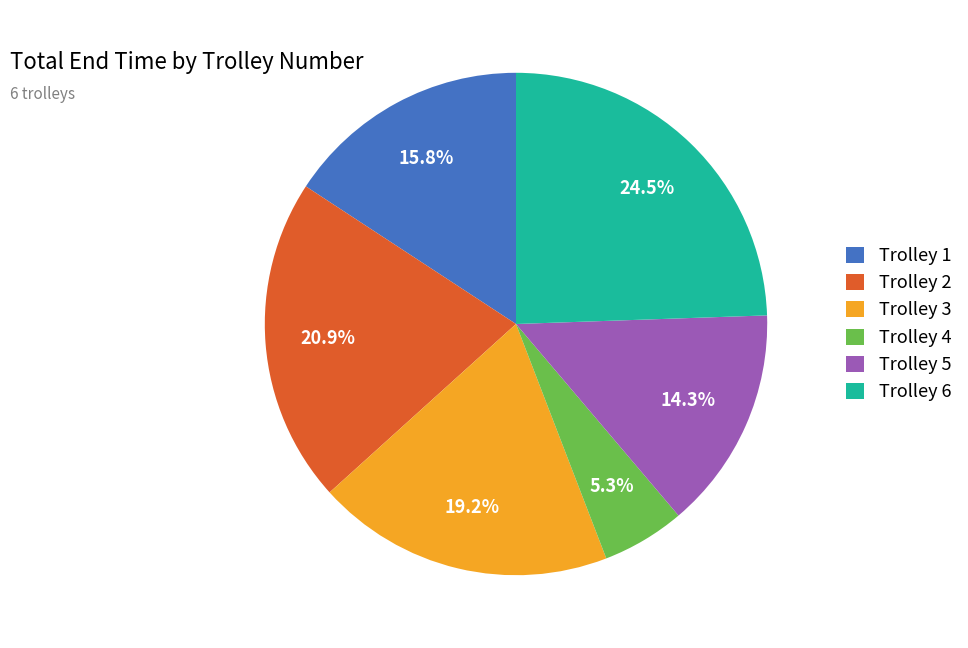

To the nearest percent, what portion does Trolley 2 represent?

21%